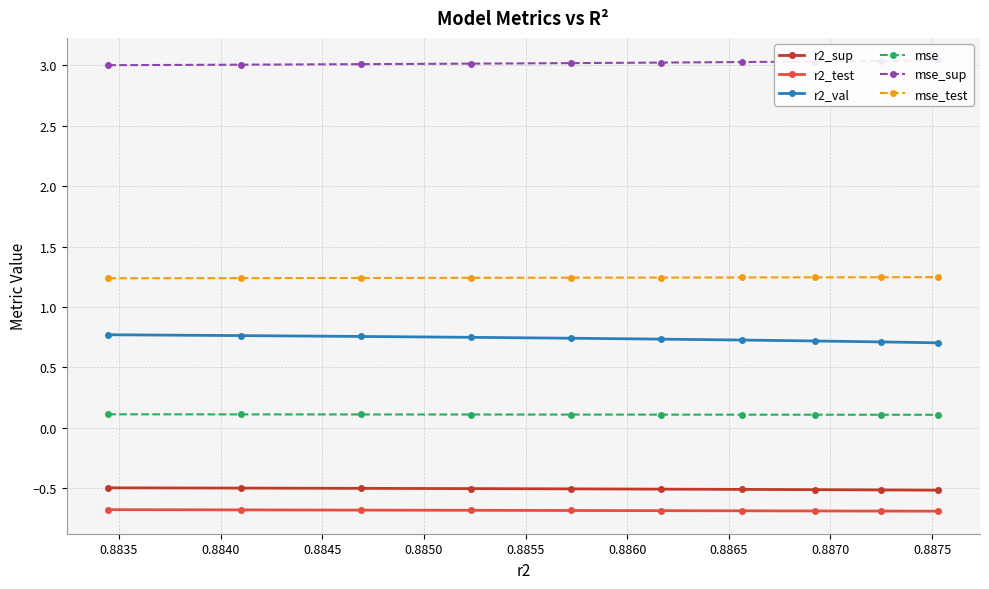

True or false: mse_test and mse intersect in this chart.

False